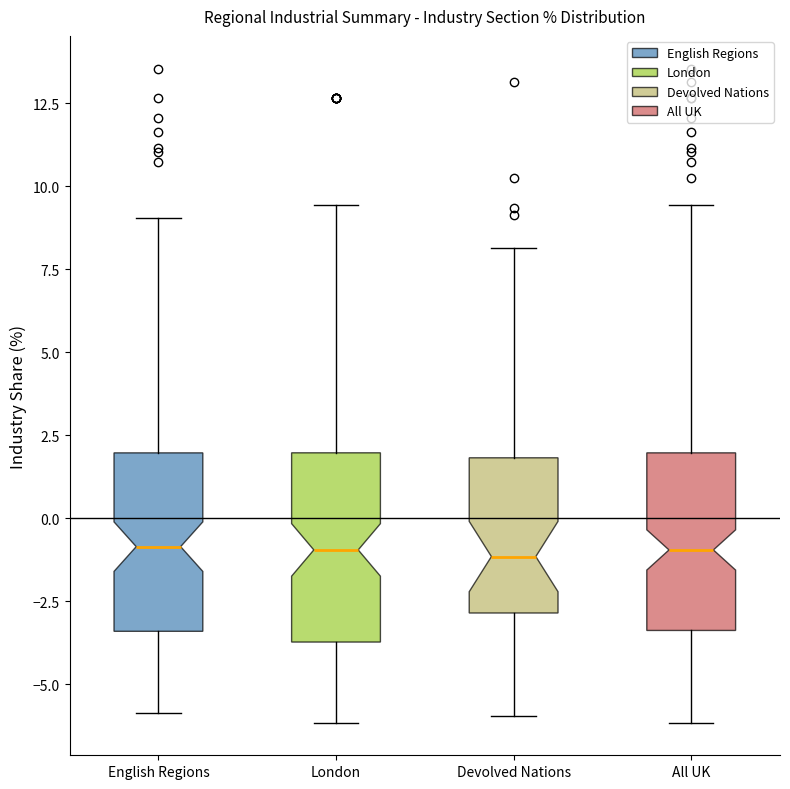

Where is the lower edge of the box for All UK on the y-axis? The values are not printed on the chart, so give them approximately, as read against the axis.

-3.5